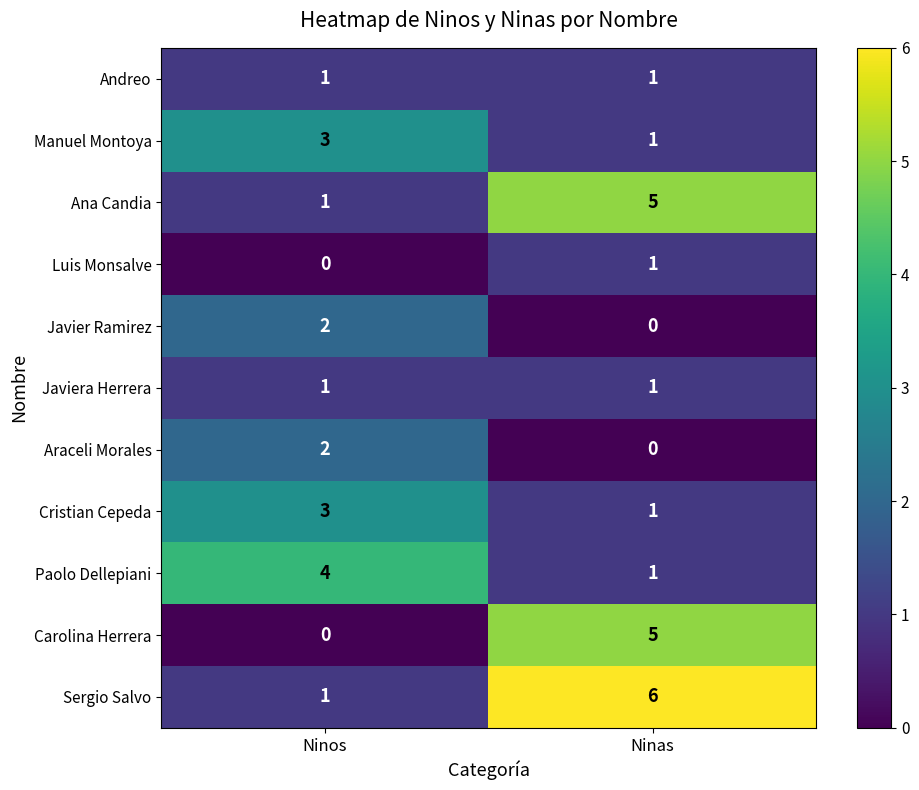

Reading right to left, what are all the values shown in this chart?

Andreo: Ninas=1	Ninos=1
Manuel Montoya: Ninas=1	Ninos=3
Ana Candia: Ninas=5	Ninos=1
Luis Monsalve: Ninas=1	Ninos=0
Javier Ramirez: Ninas=0	Ninos=2
Javiera Herrera: Ninas=1	Ninos=1
Araceli Morales: Ninas=0	Ninos=2
Cristian Cepeda: Ninas=1	Ninos=3
Paolo Dellepiani: Ninas=1	Ninos=4
Carolina Herrera: Ninas=5	Ninos=0
Sergio Salvo: Ninas=6	Ninos=1